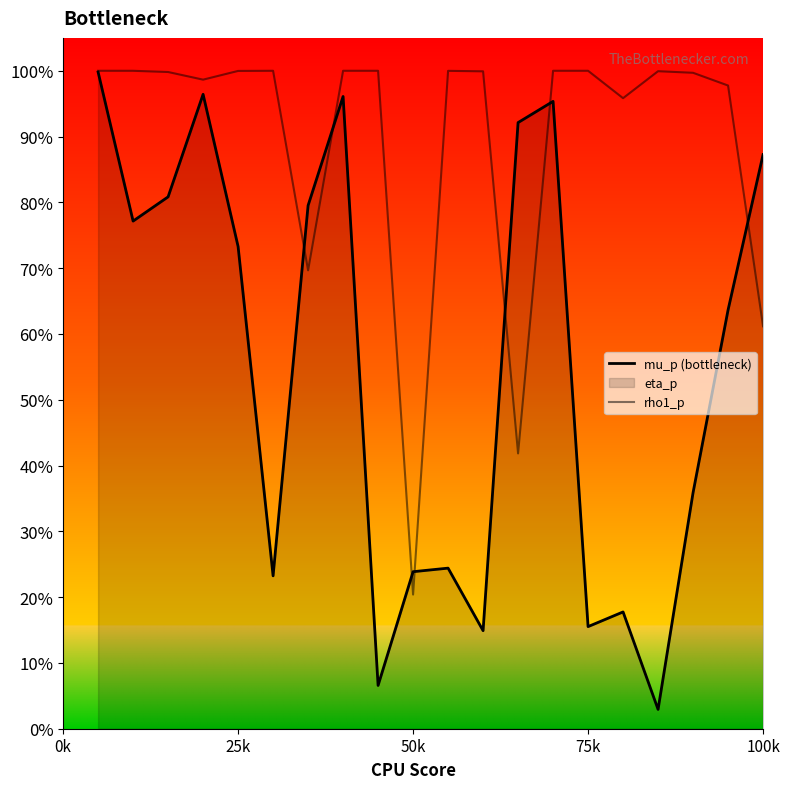

What is the average value of the mu_p (bottleneck) series?

0.6